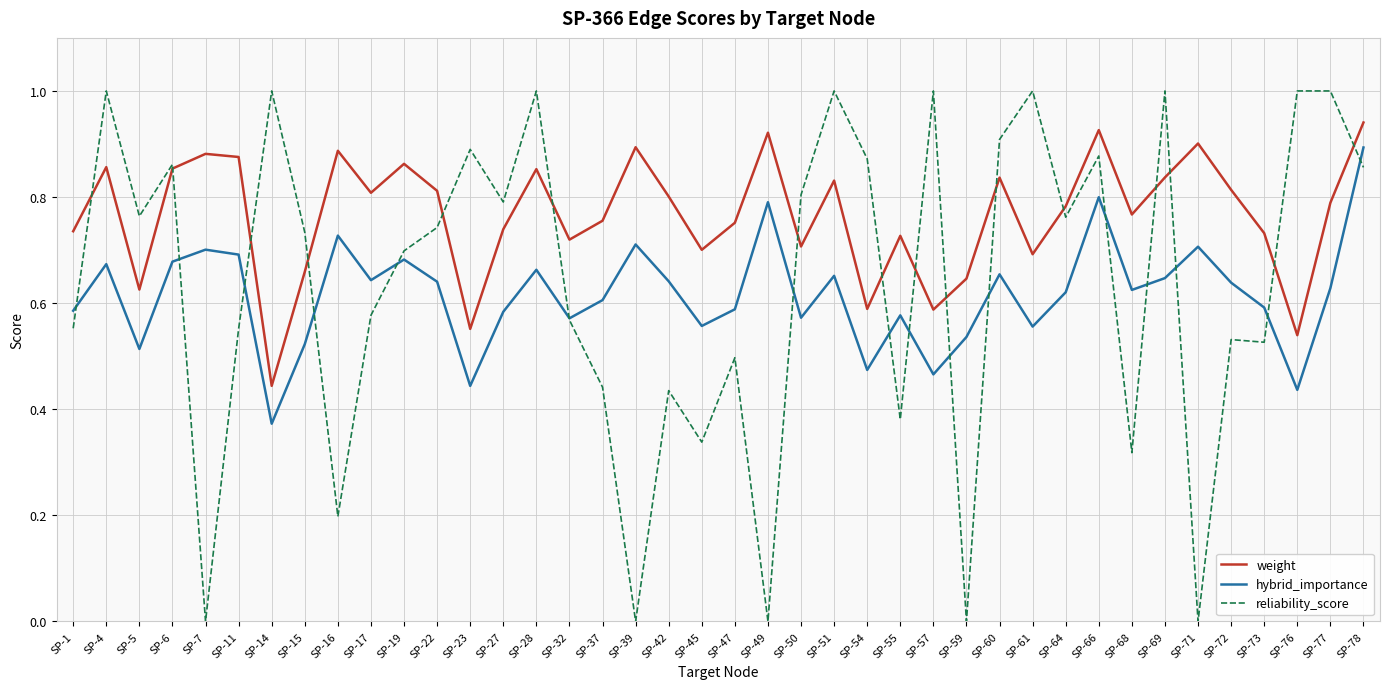

At how many categories does at least one series exceed 0?

40